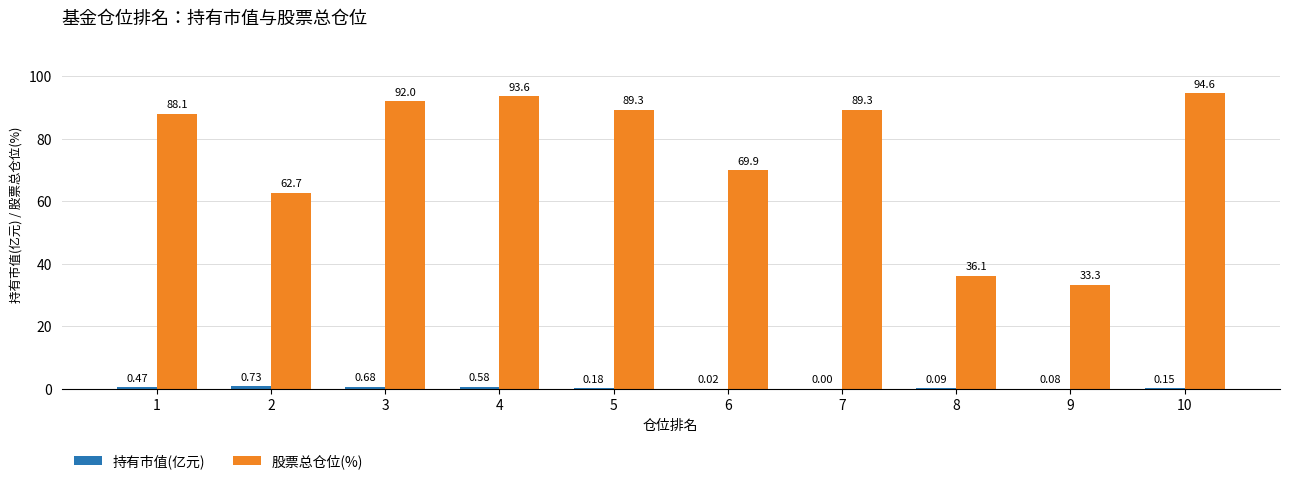

How many values in the 股票总仓位(%) series exceed 89?

5